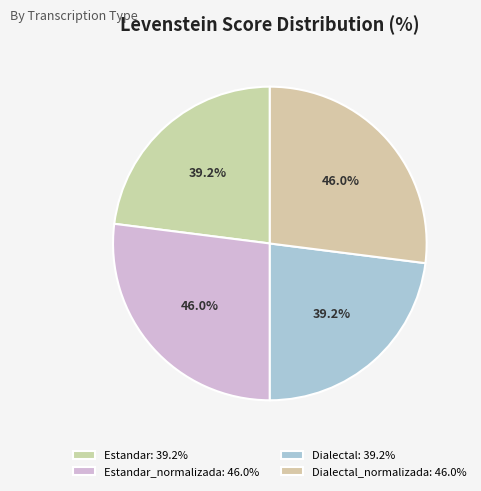

Is Dialectal_normalizada the majority of the pie?

No